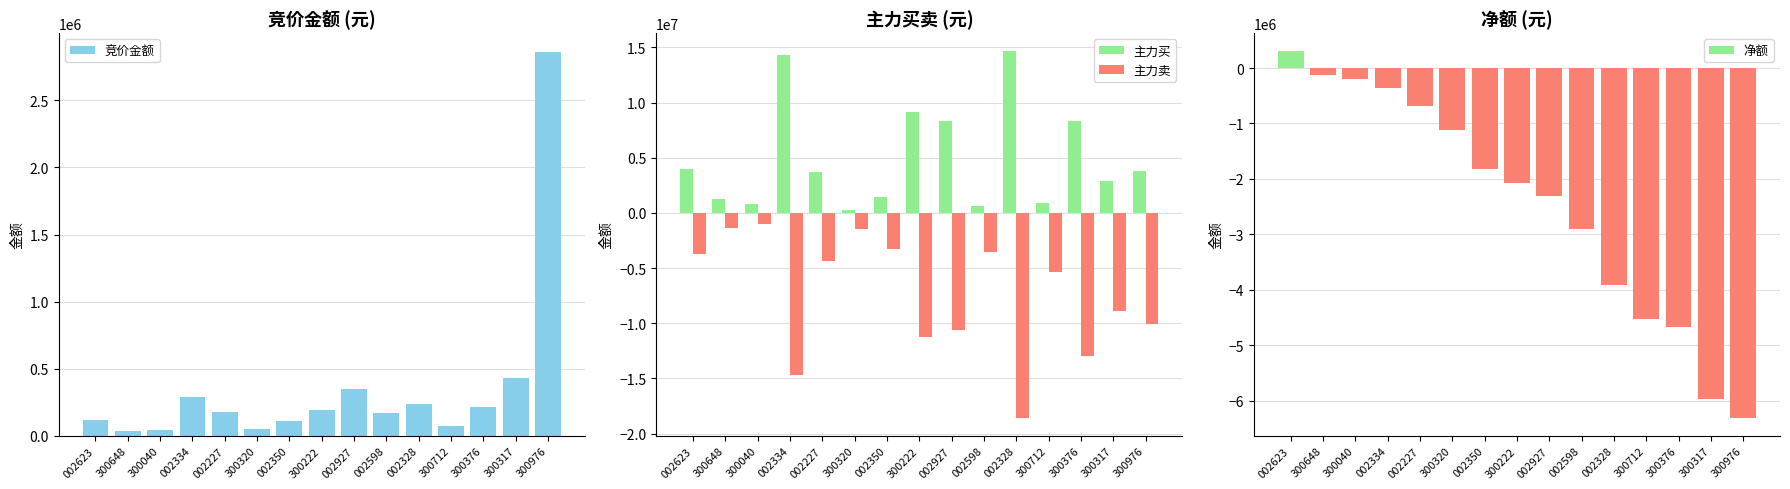

What position from the right is 300648?

14